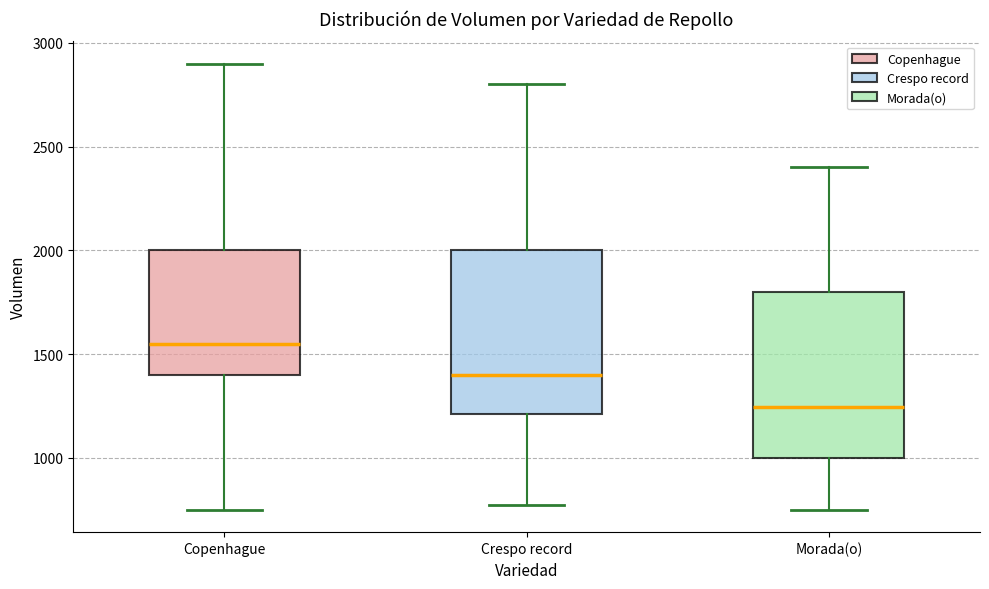

Which box's median line is the lowest?

Morada(o)